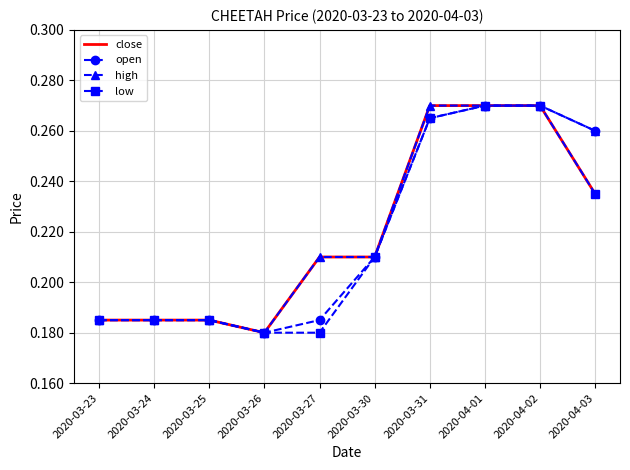

Where is open nearest to the value 0?

2020-03-26